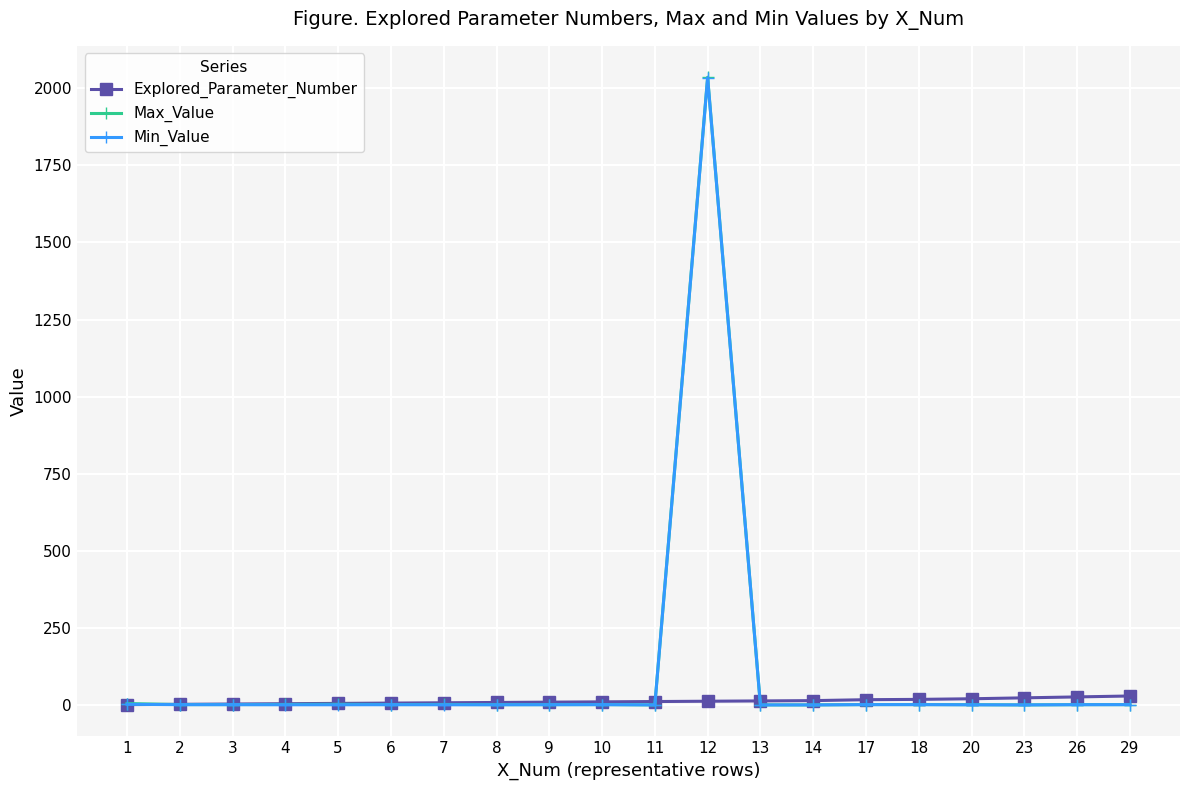

What is the greatest value displayed?

2036.0